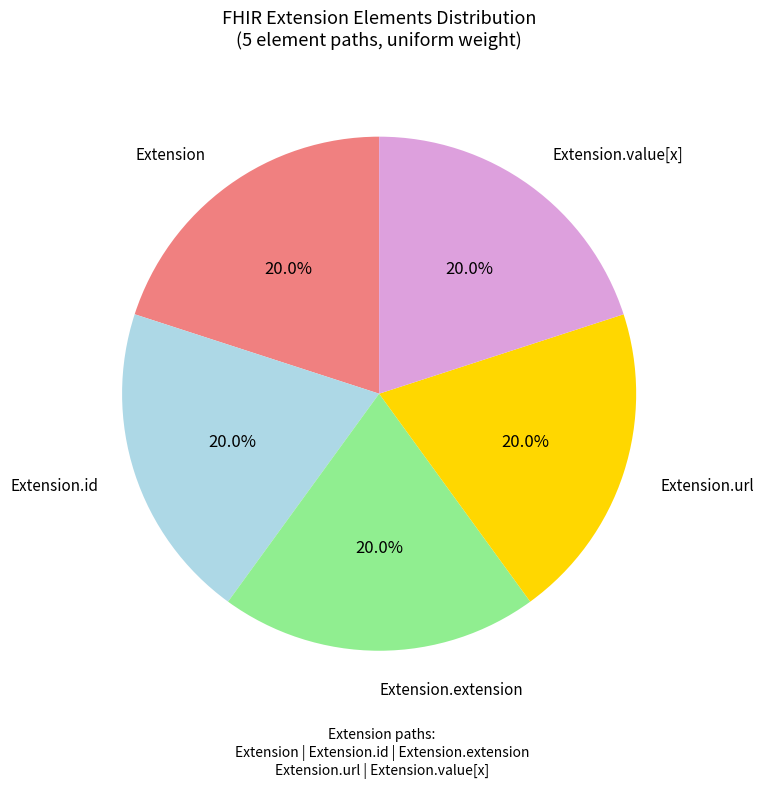

Does any single category account for the majority?

No